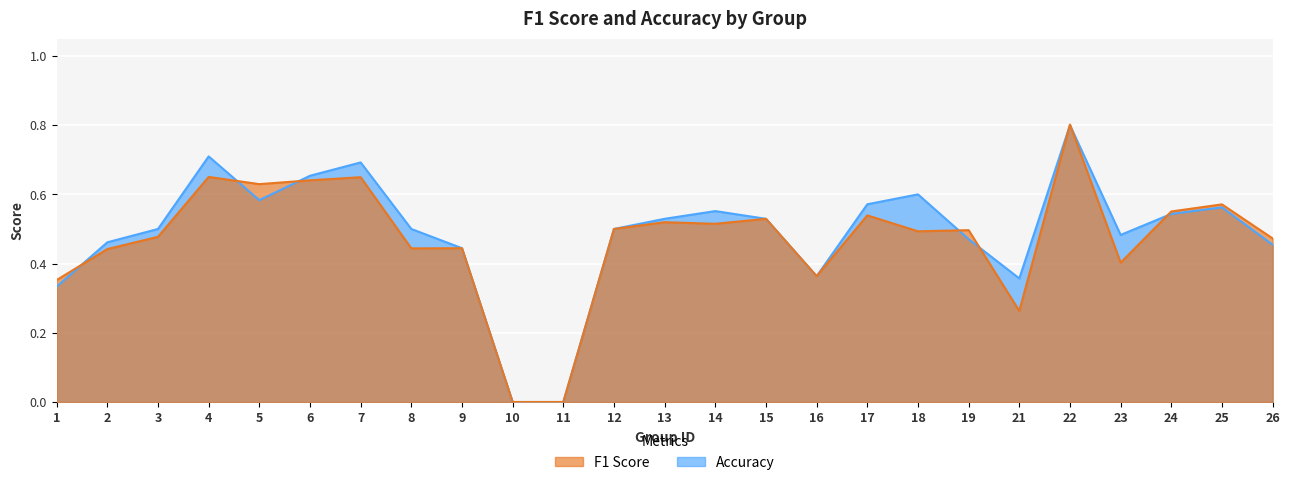

True or false: accuracy has a value of 0.0 at 10.

True